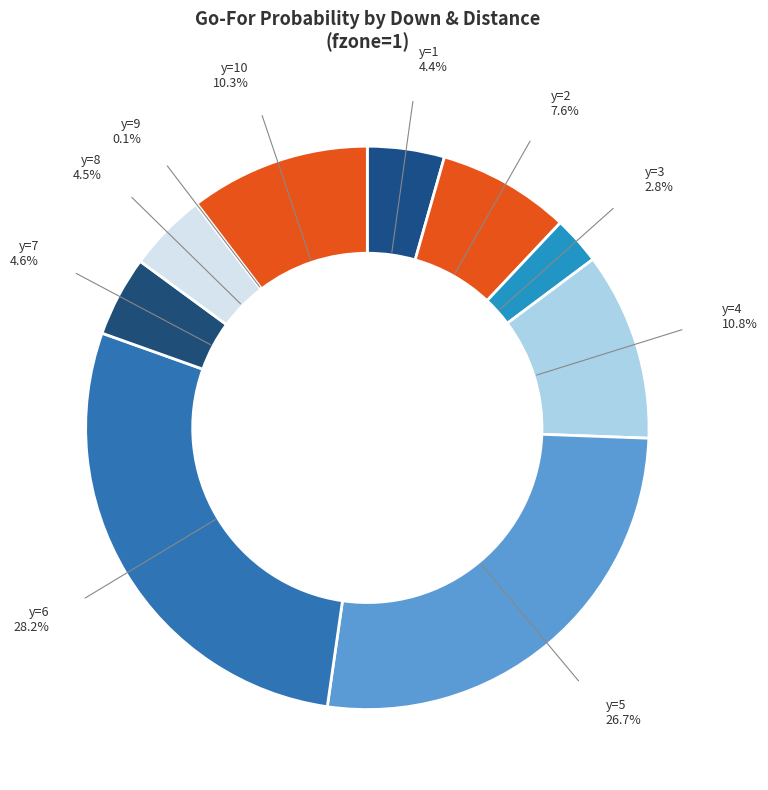

Which category has the biggest portion of the pie?

y=6